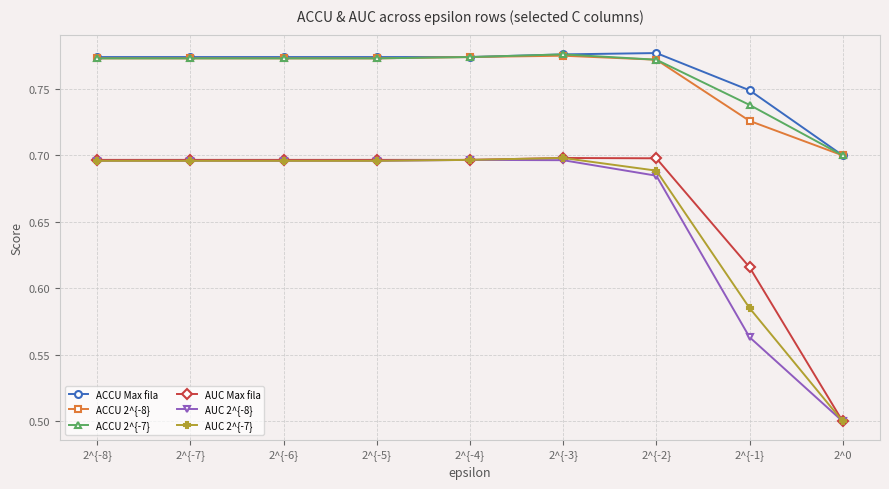

The ACCU Max fila series shows 1.2 at 2^{-5}. True or false?

False